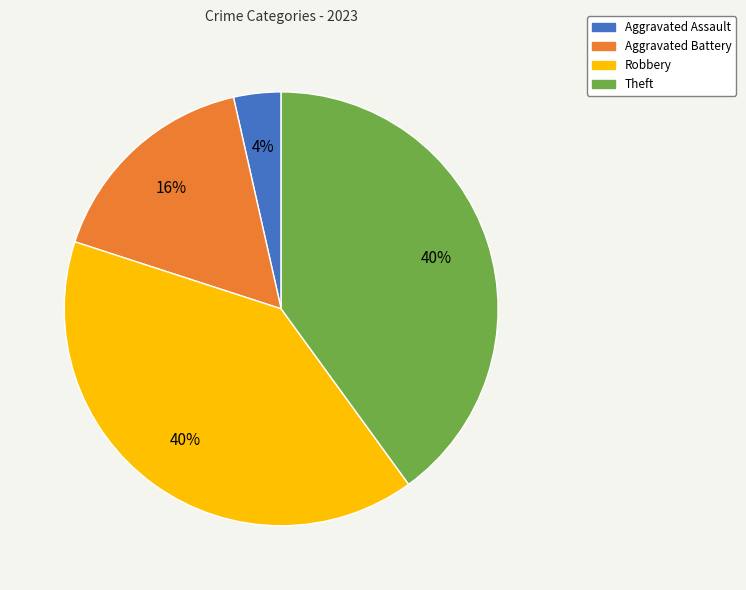

Which has a higher value, Aggravated Battery or Theft?

Theft